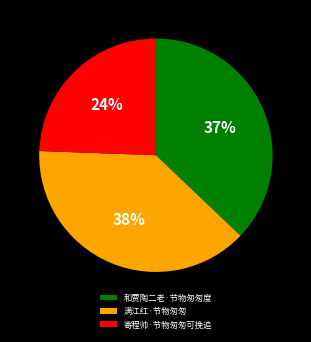

Which has a higher value, 满江红·节物匆匆 or 和贾陶二老·节物匆匆度?

满江红·节物匆匆